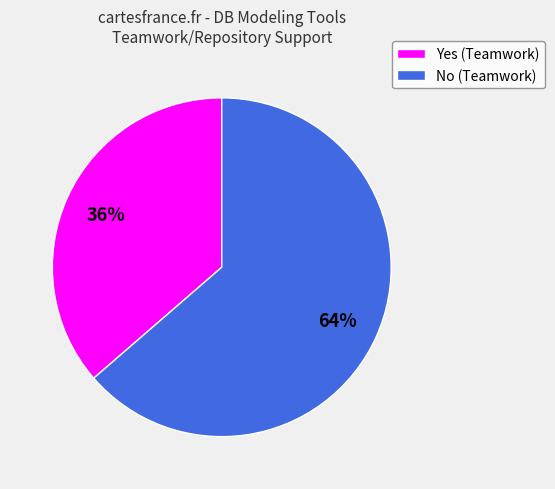

Which has a higher value, No (Teamwork) or Yes (Teamwork)?

No (Teamwork)